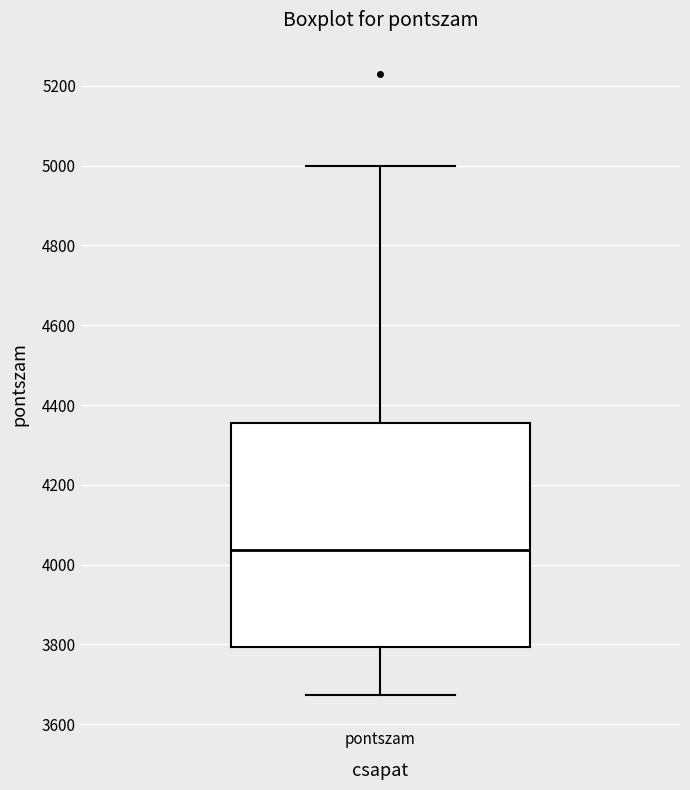

Where does the upper whisker of the box for pontszam end on the y-axis? The values are not printed on the chart, so give them approximately, as read against the axis.

5000